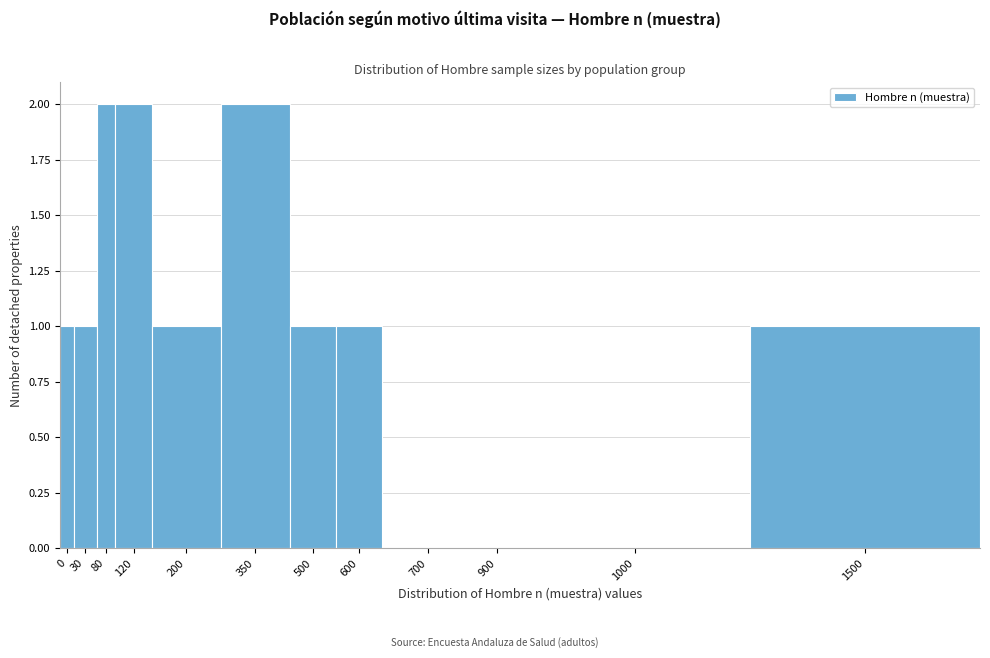

Reading left to right, extract all data points from this chart.

0=1	30=1	80=2	120=2	200=1	350=2	500=1	600=1	700=0	900=0	1000=0	1500=1